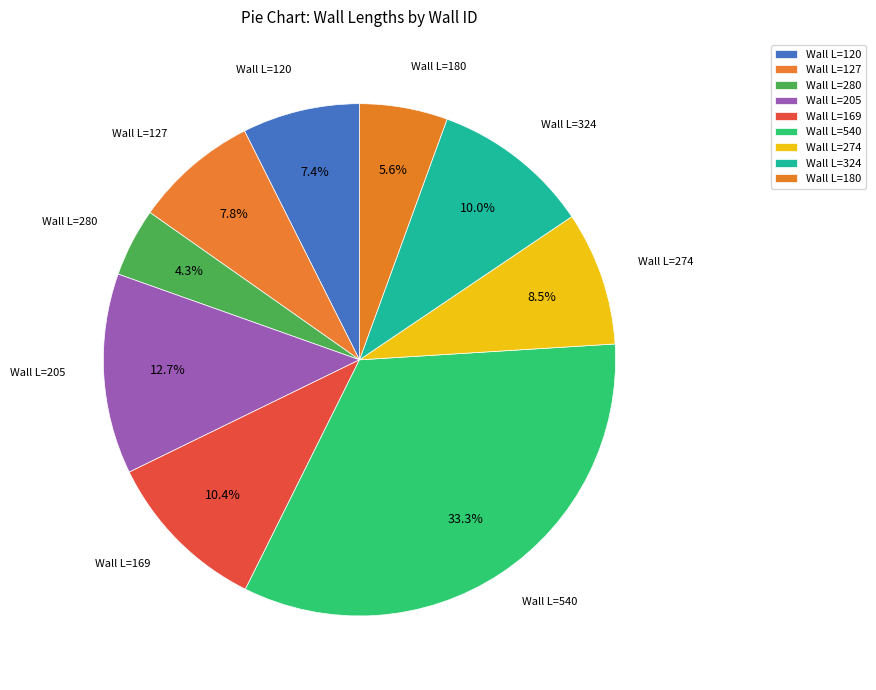

Which category has the smallest portion of the pie?

Wall L=280